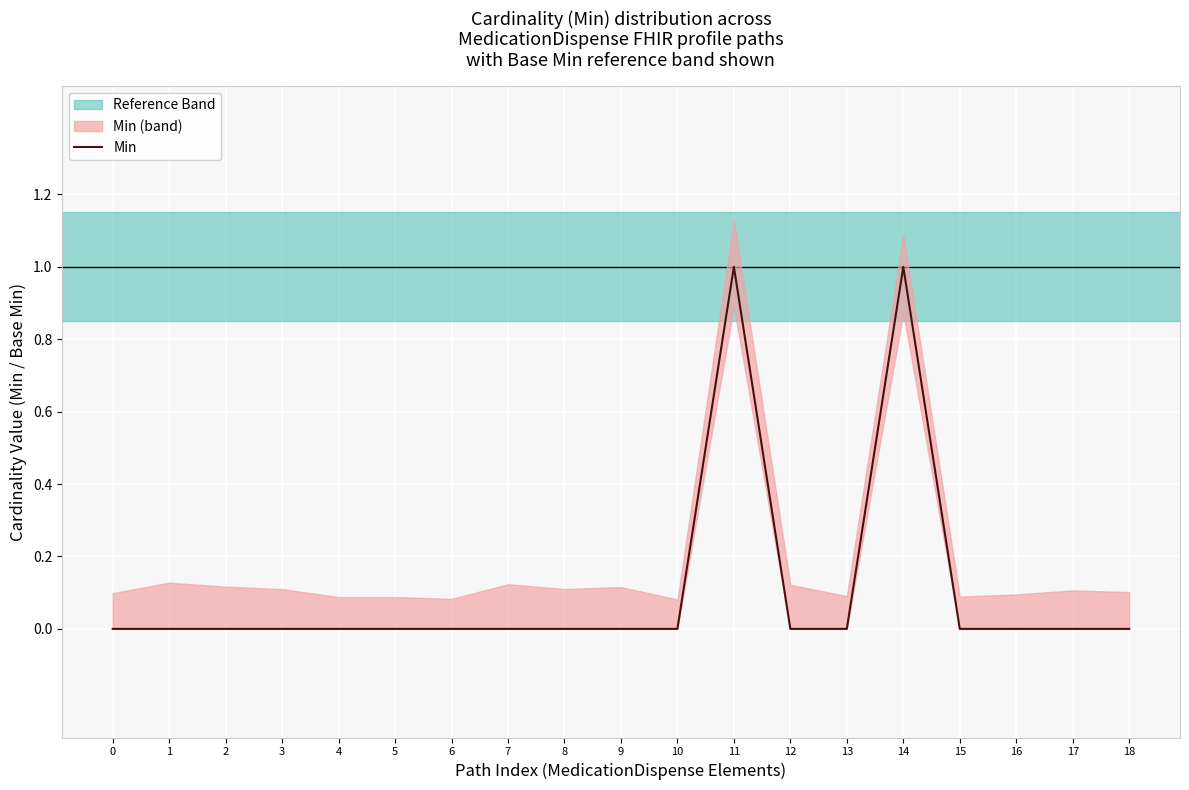

List the labels in order of value, smallest first.

0, 1, 2, 3, 4, 5, 6, 7, 8, 9, 10, 12, 13, 15, 16, 17, 18, 11, 14